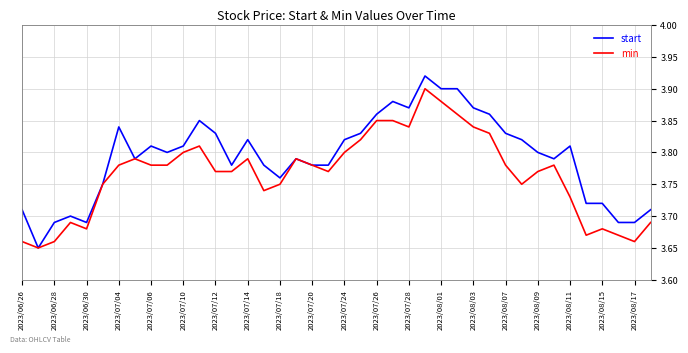

Rank the series by their average value, from lowest to highest.

min, start